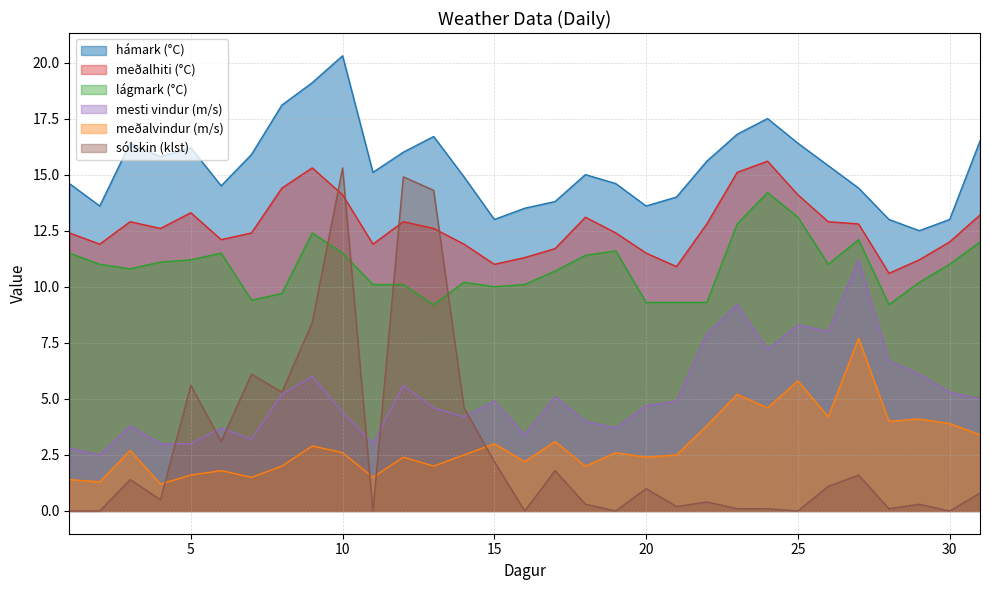

Between 28 and 31, which series saw the biggest shift?

hámark (°C)